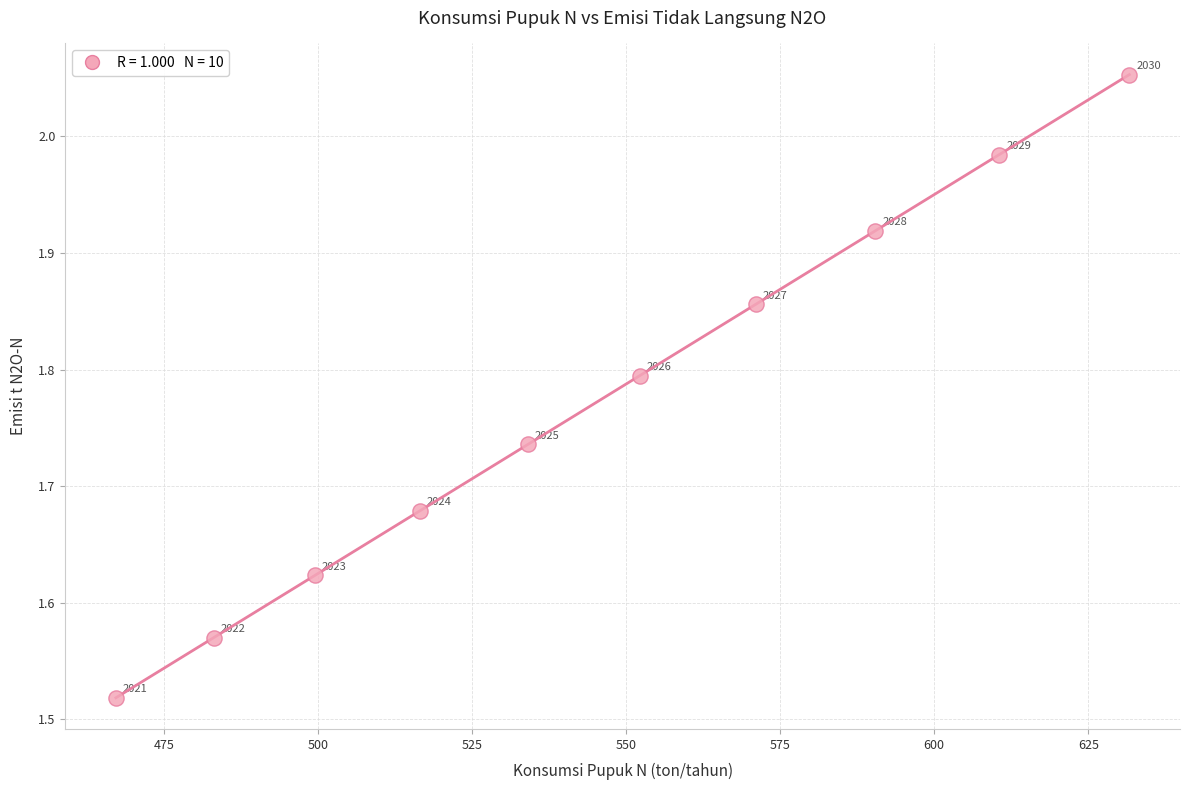

What is the average X value?

545.7